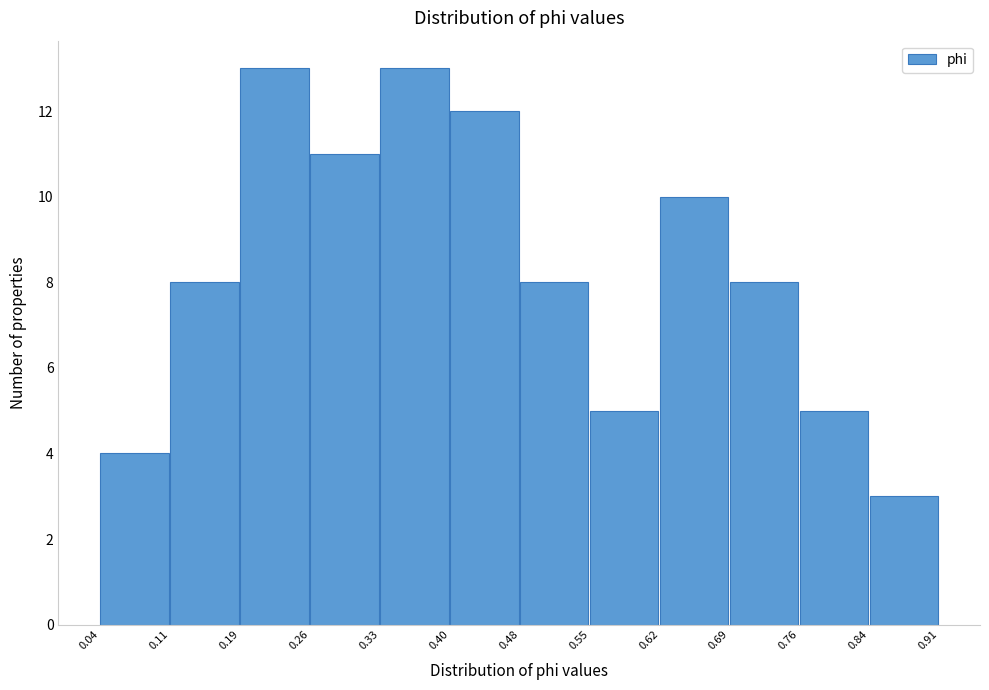

Reading left to right, transcribe this chart: for each bar, give the range it covers on the x-axis and its height. The values are not printed on the chart, so give them approximately, as read against the axis.

0.04 to 0.11: 4
0.11 to 0.19: 8
0.19 to 0.26: 13
0.26 to 0.33: 11
0.33 to 0.40: 13
0.40 to 0.48: 12
0.48 to 0.55: 8
0.55 to 0.62: 5
0.62 to 0.69: 10
0.69 to 0.76: 8
0.76 to 0.84: 5
0.84 to 0.91: 3